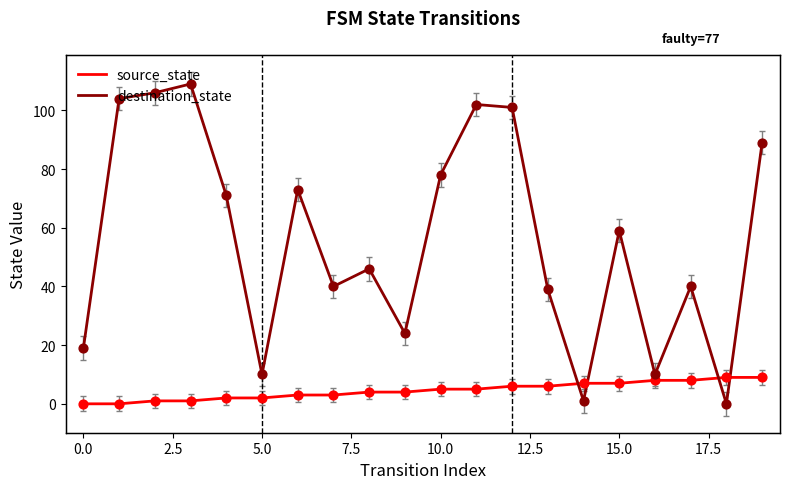

What are all the series names shown in the legend?

source_state, destination_state